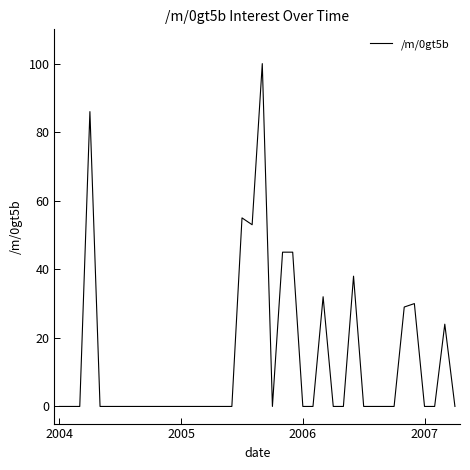

Reading left to right, extract all data points from this chart.

0	0	0	86	0	0	0	0	0	0	0	0	0	0	0	0	0	0	55	53	100	0	45	45	0	0	32	0	0	38	0	0	0	0	29	30	0	0	24	0